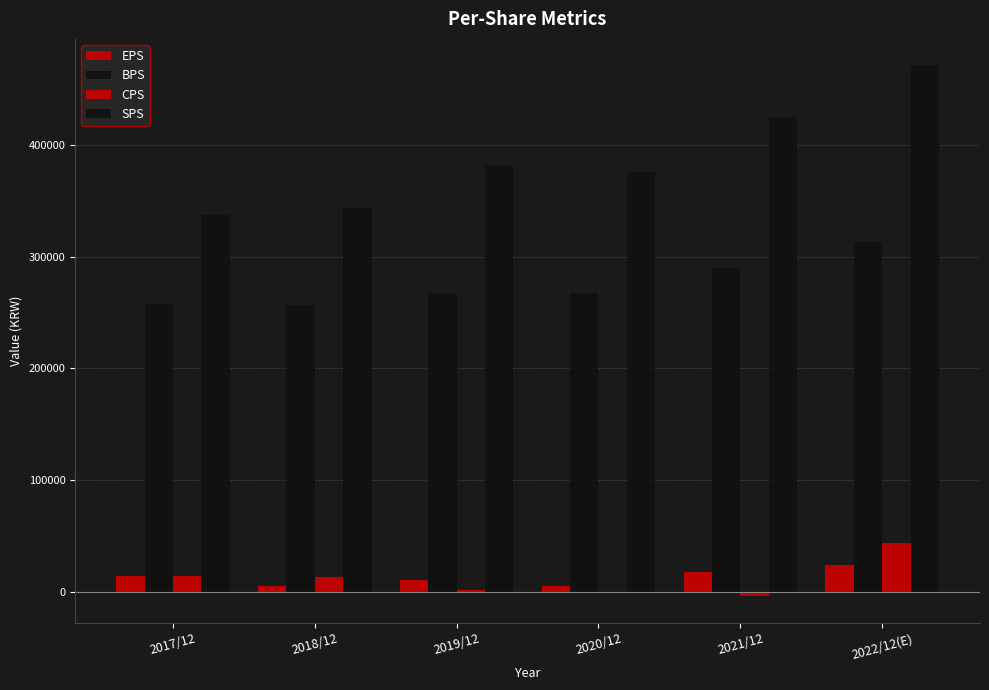

Rank the series at 2021/12 from highest to lowest value.

SPS, BPS, EPS, CPS